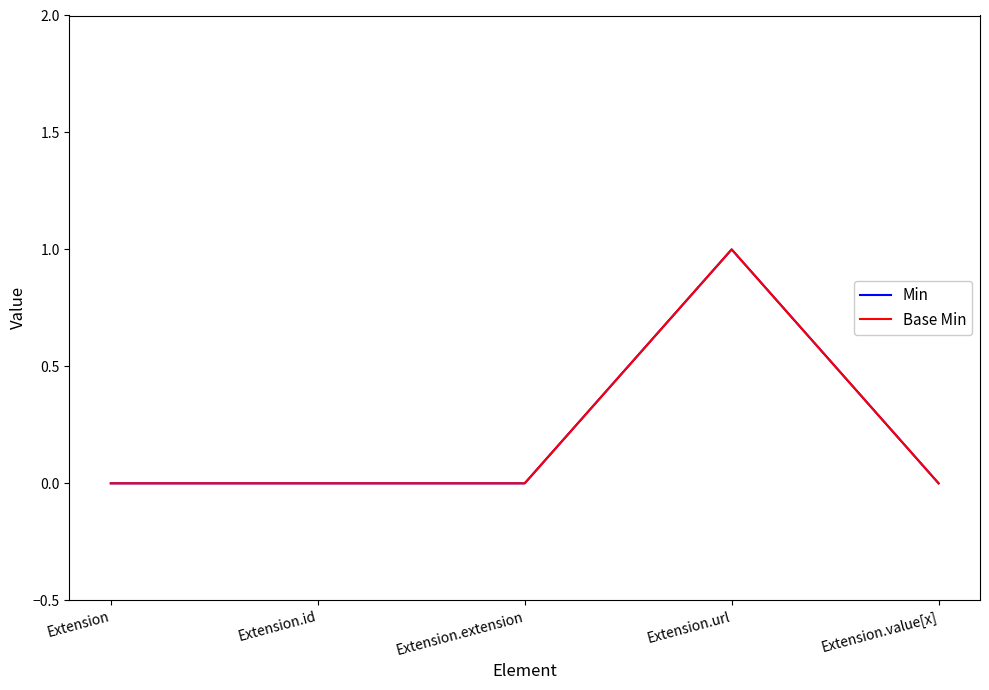

Which label corresponds to the largest value in the chart?

Extension.url